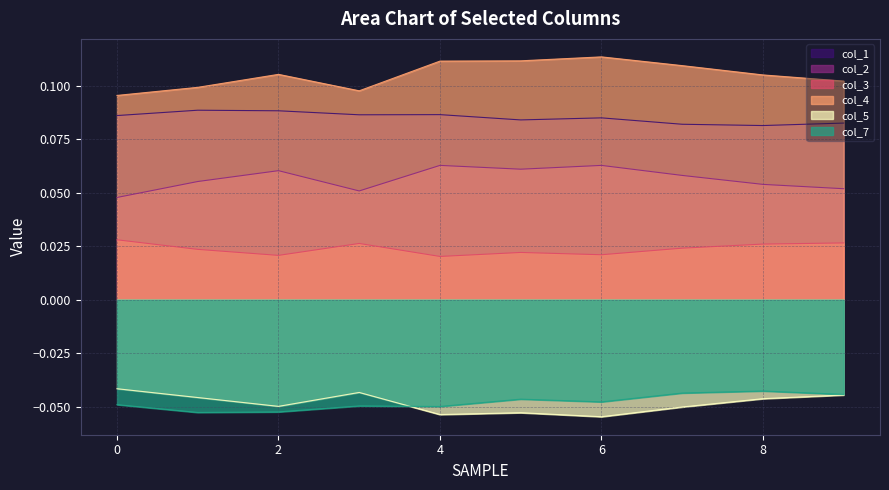

True or false: col_5 and col_4 intersect in this chart.

False